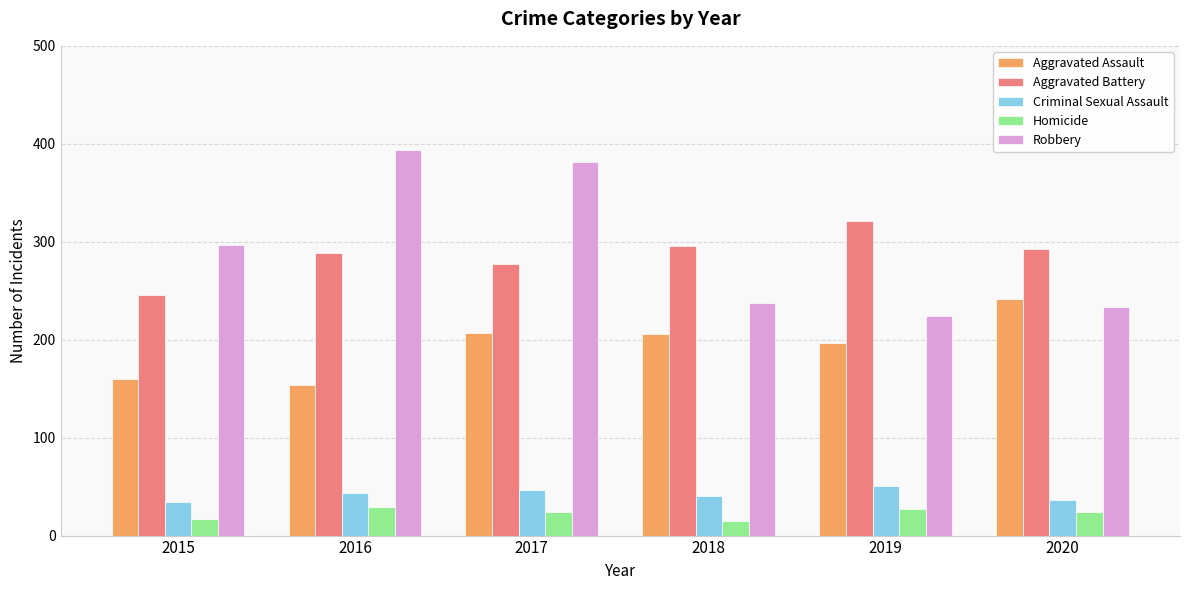

The Aggravated Assault series shows 206 at 2018. True or false?

True